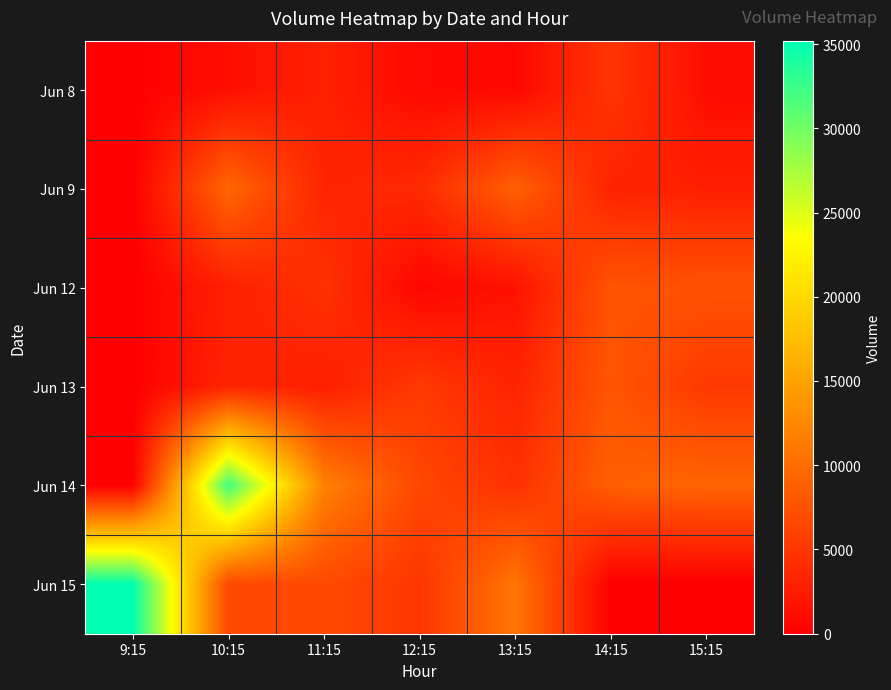

Reading right to left, extract all data points from this chart.

Jun 8: 15:15=1256	14:15=4977	13:15=742	12:15=922	11:15=3072	10:15=1430	9:15=0
Jun 9: 15:15=2926	14:15=3292	13:15=8886	12:15=3940	11:15=3421	10:15=9512	9:15=0
Jun 12: 15:15=7601	14:15=7739	13:15=1713	12:15=614	11:15=4640	10:15=3001	9:15=0
Jun 13: 15:15=5226	14:15=7943	13:15=3366	12:15=5344	11:15=2918	10:15=3390	9:15=0
Jun 14: 15:15=9330	14:15=8839	13:15=4549	12:15=6590	11:15=11949	10:15=32219	9:15=0
Jun 15: 15:15=0	14:15=0	13:15=10837	12:15=4958	11:15=6876	10:15=6723	9:15=35200